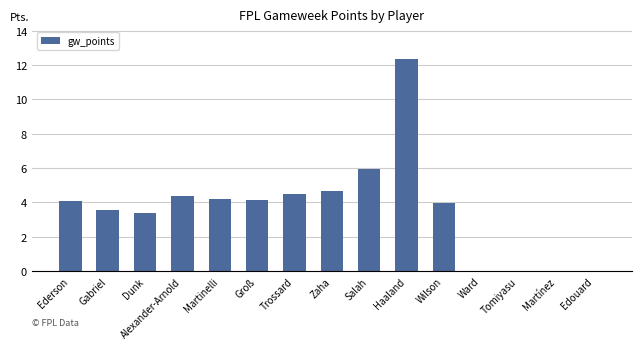

What is the maximum value shown in the chart?

12.3